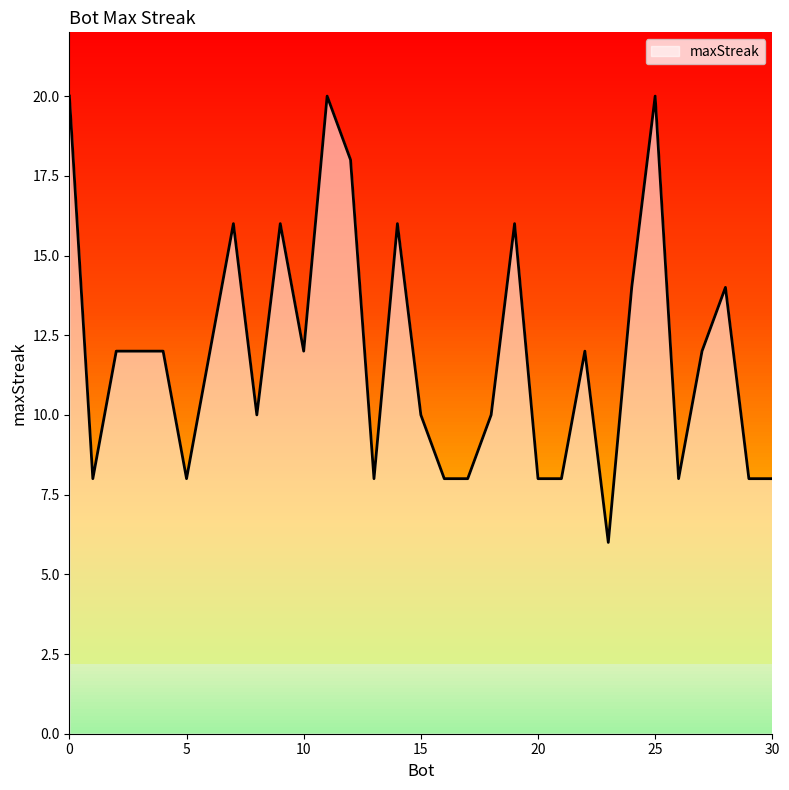

True or false: the data shows 8 at 5.

True